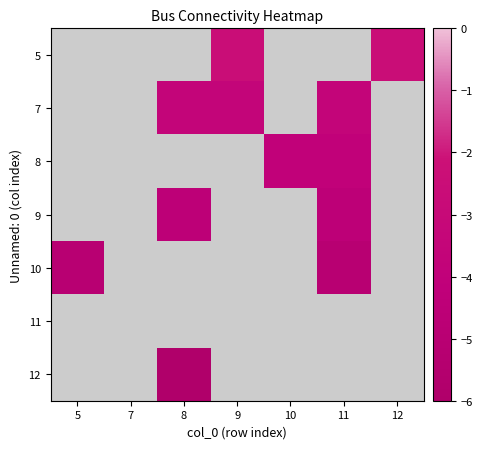

Is the value of 11 at 7 greater than the value of 8 at 11?

No